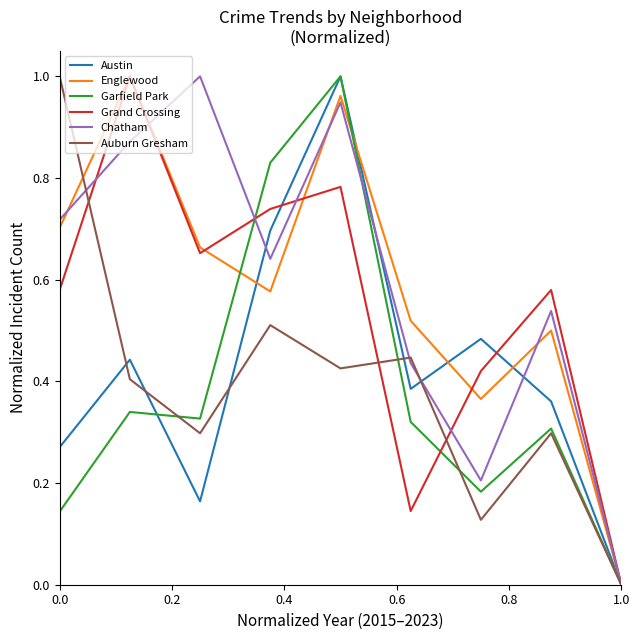

Reading left to right, transcribe all the data shown in this chart.

Austin: 0.3	0.4	0.2	0.7	1.0	0.4	0.5	0.4	0.0
Englewood: 0.7	1.0	0.7	0.6	1.0	0.5	0.4	0.5	0.0
Garfield Park: 0.1	0.3	0.3	0.8	1.0	0.3	0.2	0.3	0.0
Grand Crossing: 0.6	1.0	0.7	0.7	0.8	0.1	0.4	0.6	0.0
Chatham: 0.7	0.9	1.0	0.6	0.9	0.4	0.2	0.5	0.0
Auburn Gresham: 1.0	0.4	0.3	0.5	0.4	0.4	0.1	0.3	0.0